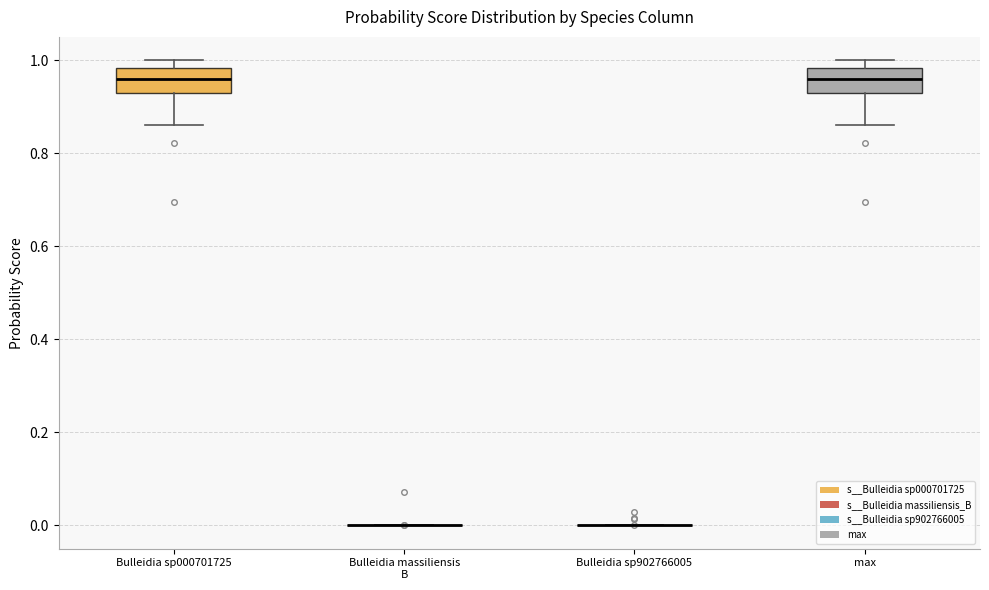

Where does the lower whisker of the box for max end on the y-axis? The values are not printed on the chart, so give them approximately, as read against the axis.

0.86